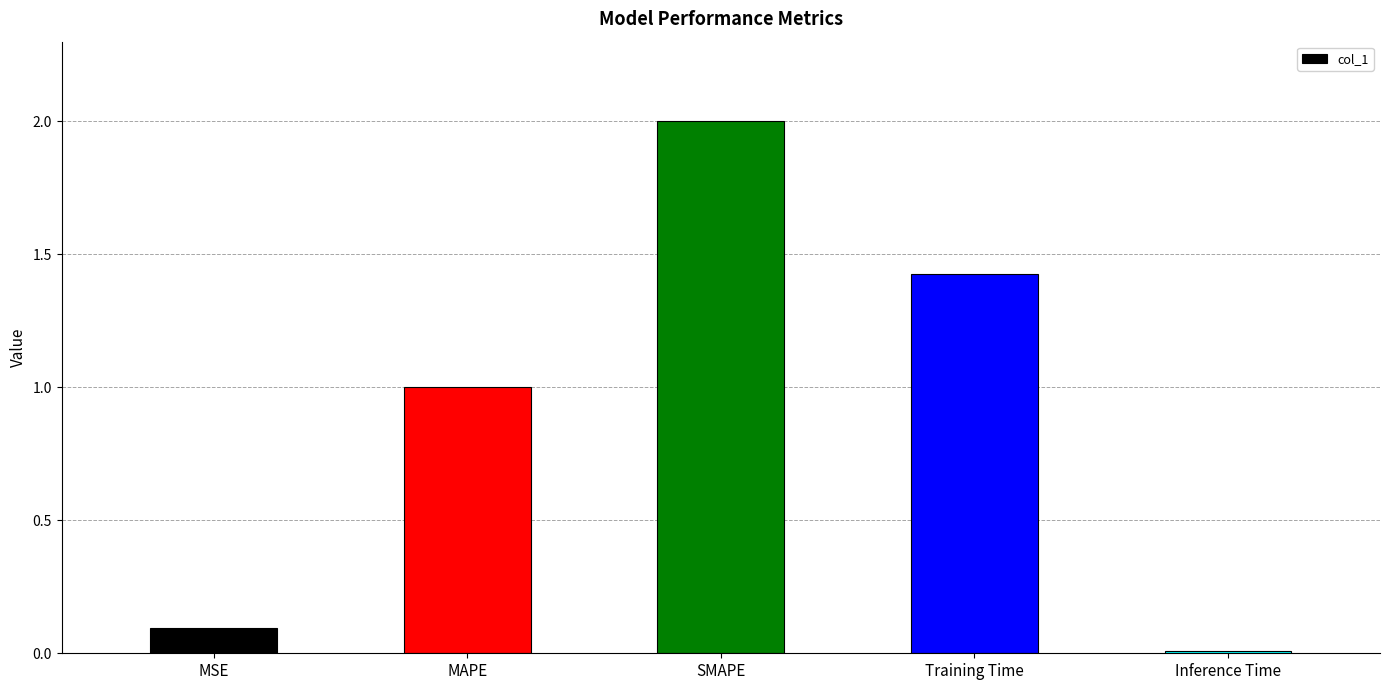

Are the bars horizontal?

No